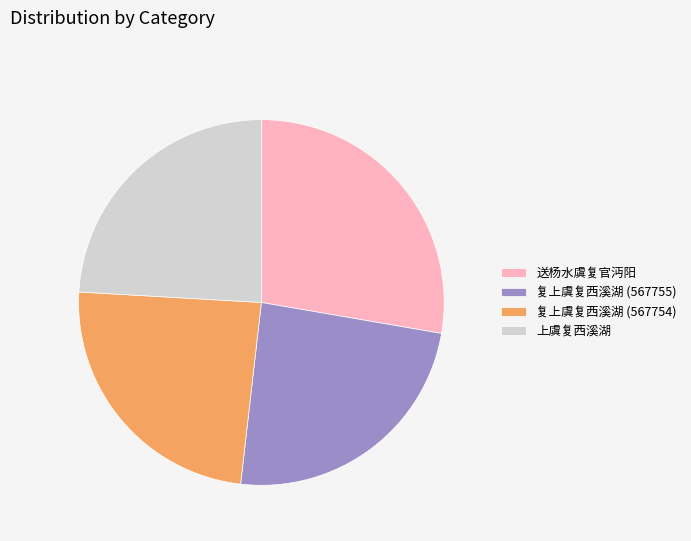

Which category has the biggest portion of the pie?

送杨水虞复官沔阳